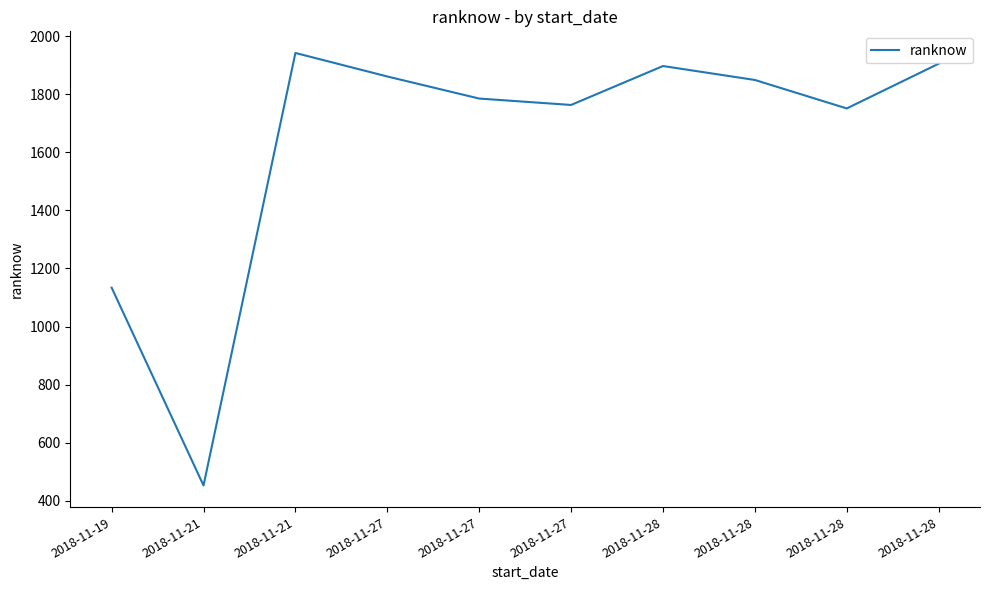

What is the sum of all values?

16340